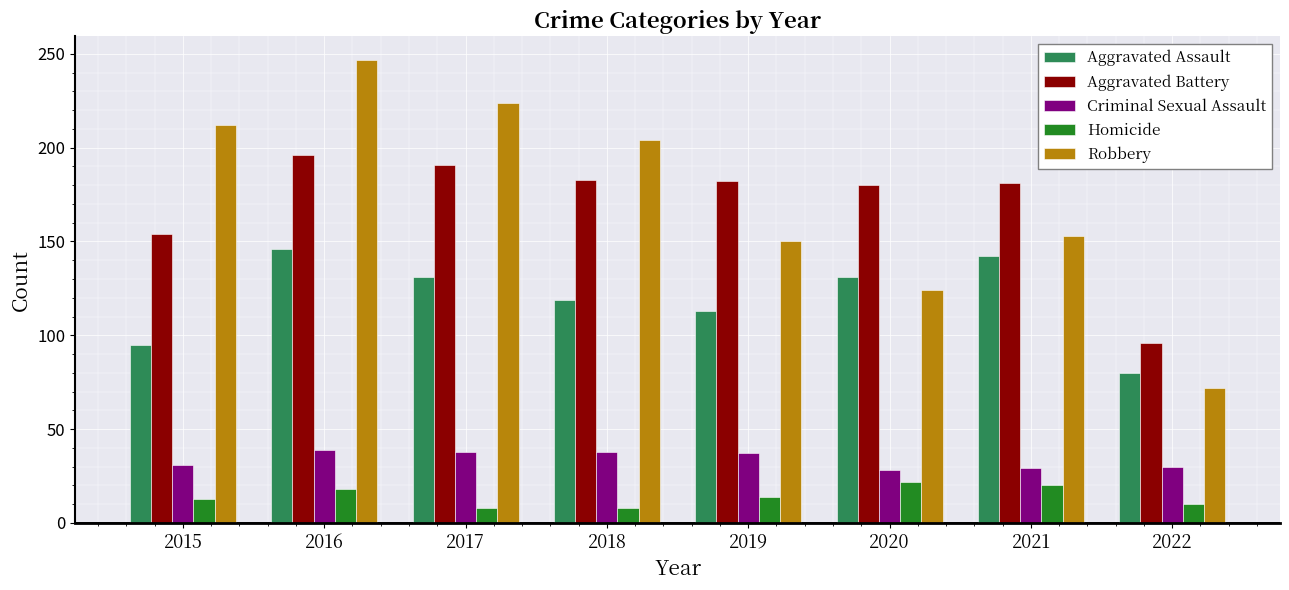

At which label does Aggravated Assault first exceed 131?

2016